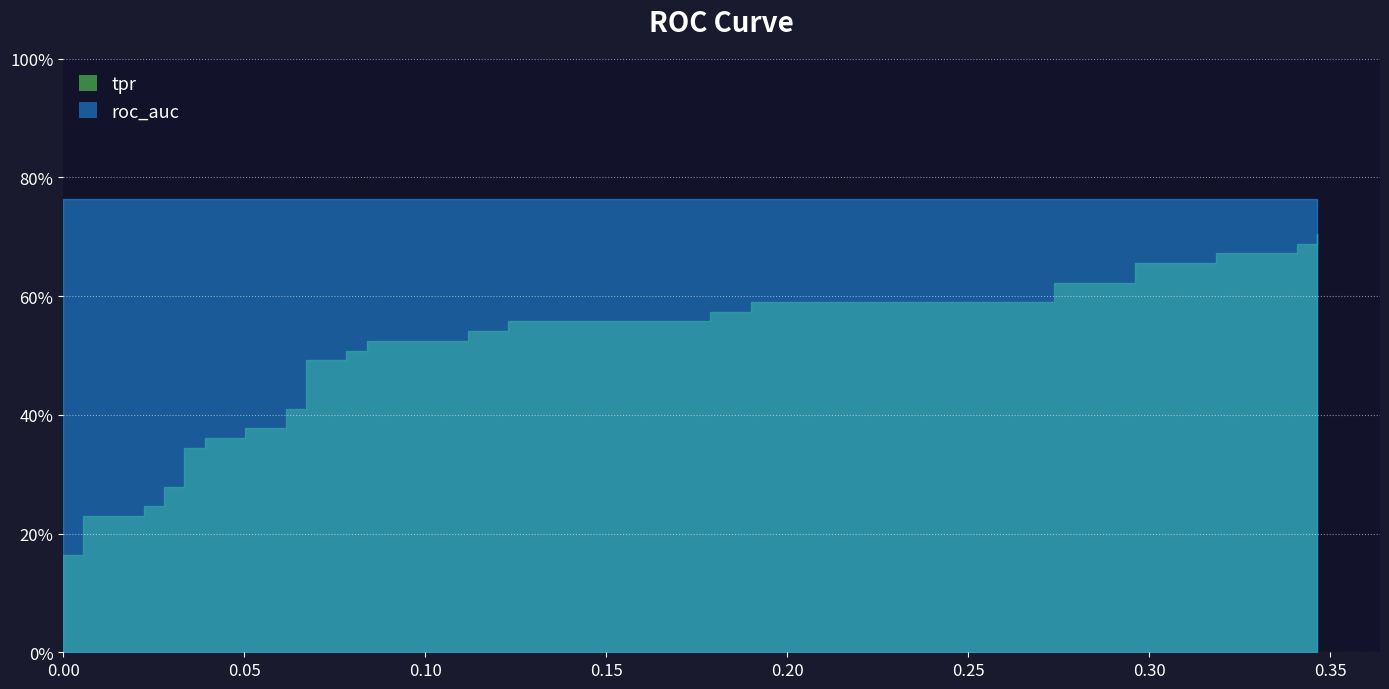

Which series has the largest total across all categories?

roc_auc